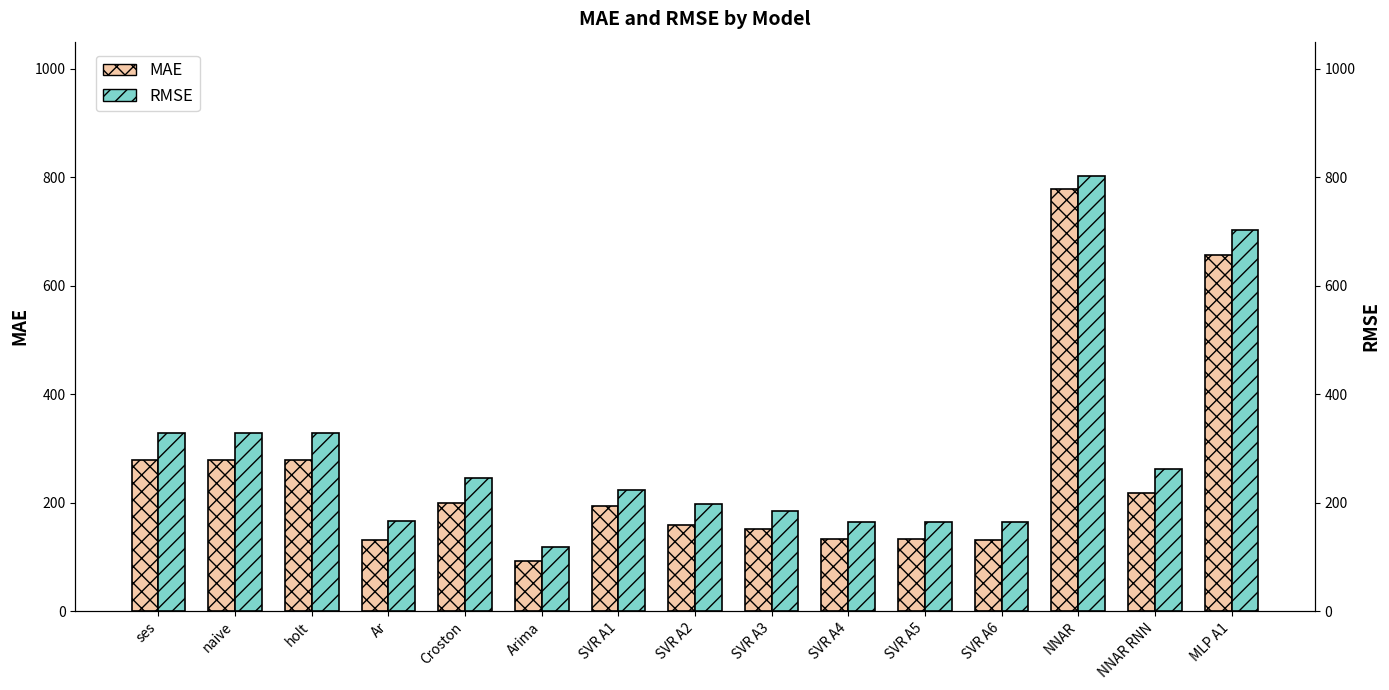

At which label does RMSE first exceed 222?

ses